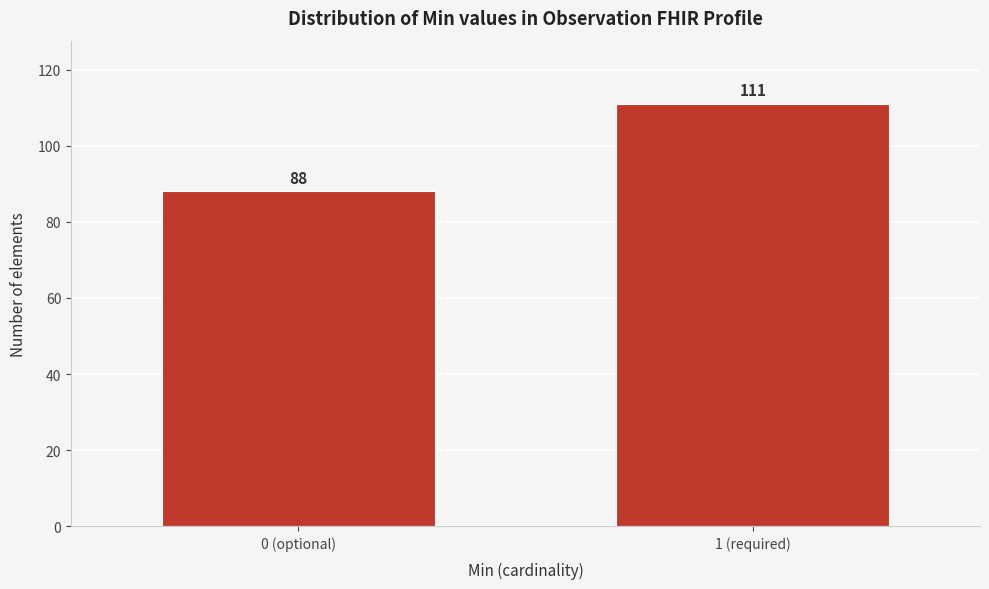

Reading left to right, transcribe all the data shown in this chart.

88	111